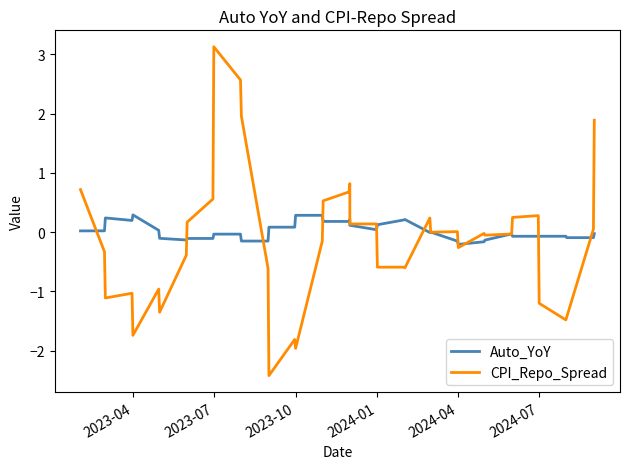

Reading right to left, extract all data points from this chart.

Auto_YoY: -0.0	-0.1	-0.1	-0.1	-0.1	-0.1	-0.1	-0.0	-0.1	-0.2	-0.2	-0.2	0.0	-0.0	0.2	0.2	0.1	0.0	0.1	0.2	0.2	0.2	0.3	0.3	0.1	0.1	-0.1	-0.1	-0.0	-0.0	-0.1	-0.1	-0.1	-0.1	0.0	0.3	0.2	0.2	0.0	0.0
CPI_Repo_Spread: 1.9	0.1	-1.4	-1.5	-1.2	0.3	0.2	-0.0	-0.1	-0.0	-0.3	0.0	0.0	0.2	-0.6	-0.6	-0.6	0.1	0.1	0.8	0.7	0.5	-0.1	-2.0	-1.8	-2.4	-0.6	2.0	2.6	3.1	0.6	0.2	-0.4	-1.4	-1.0	-1.7	-1.0	-1.1	-0.3	0.7